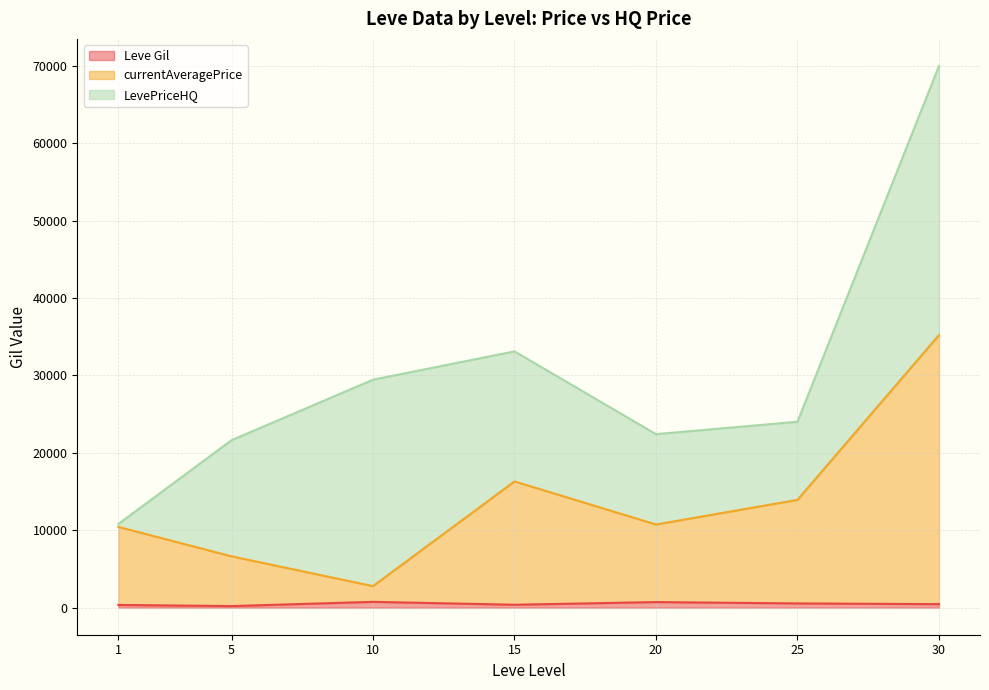

At which category does Leve Gil reach its first local peak?

10